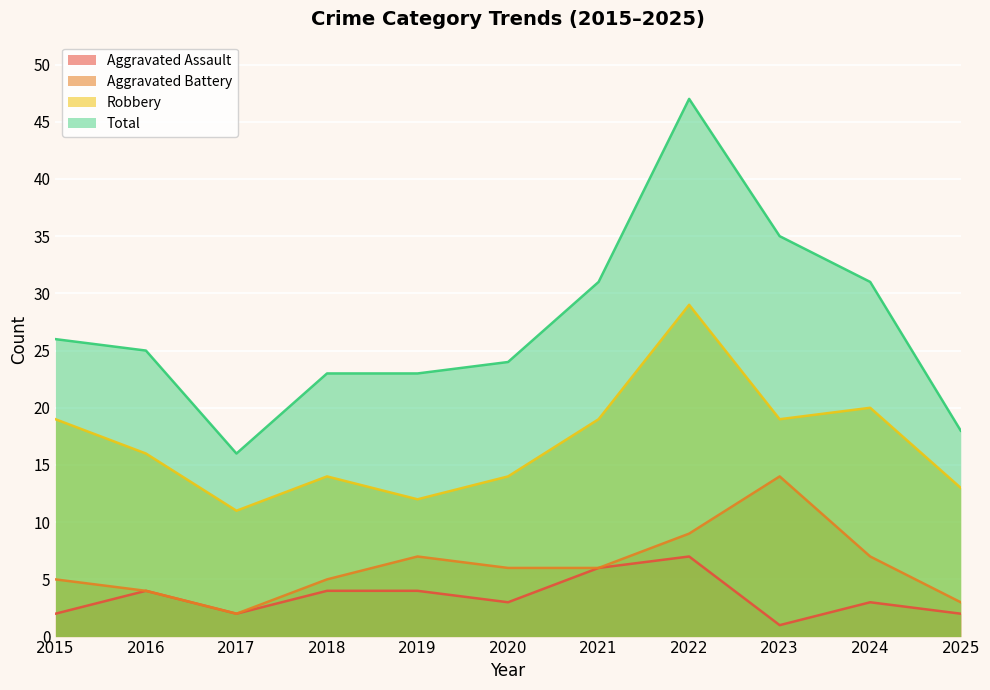

What is the difference between the maximum and minimum values in the Aggravated Battery series?

12